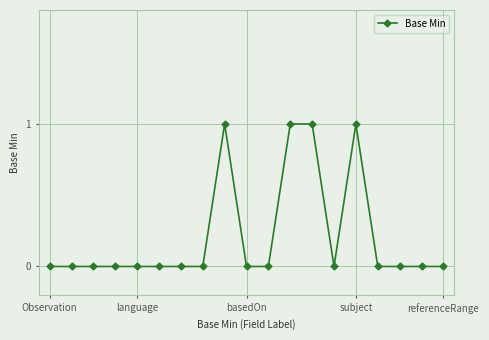

What is the value of the 12th point from the left?

1